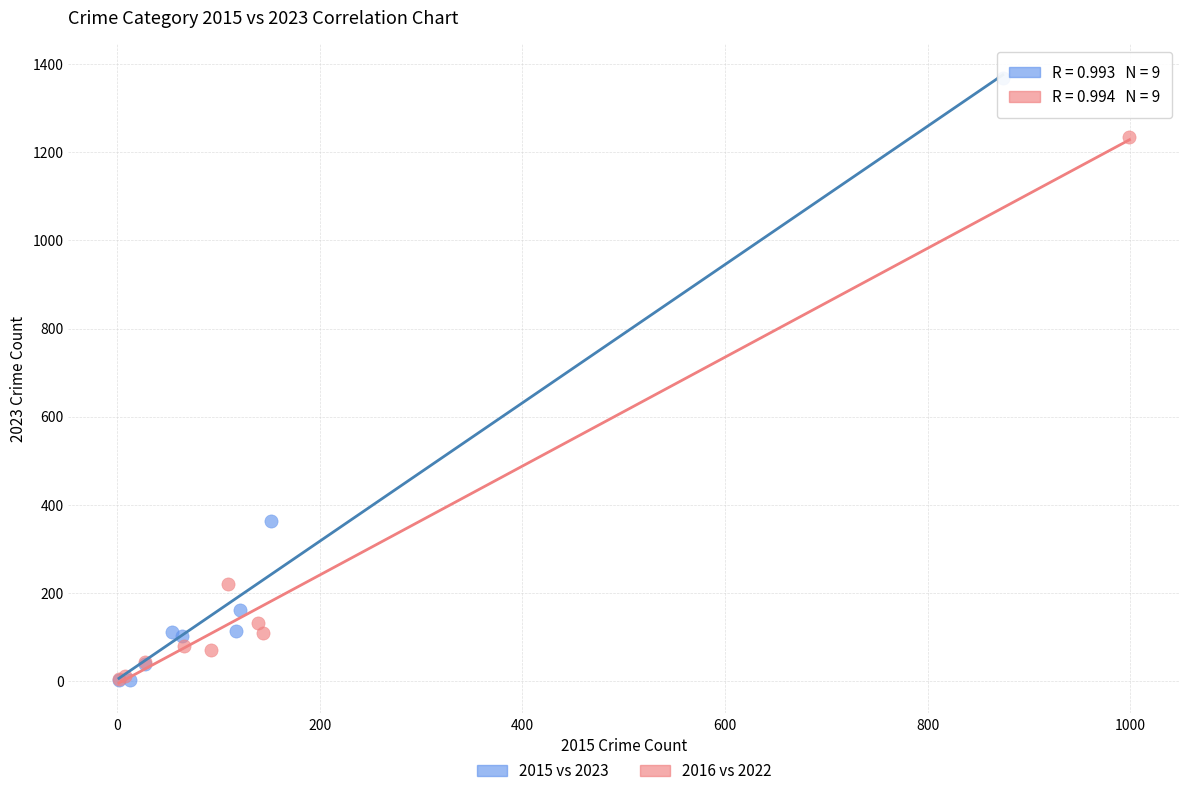

Which series contains the highest Y value?

2015 vs 2023